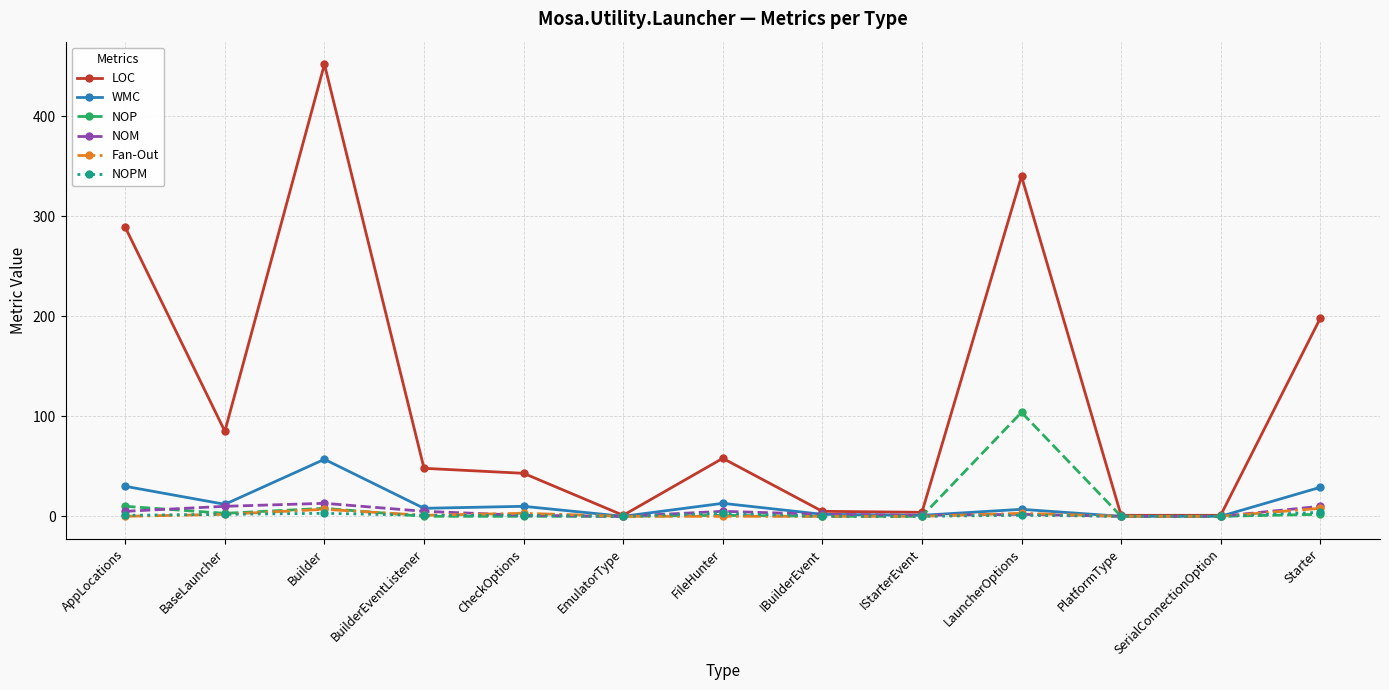

How many series are shown in this chart?

6